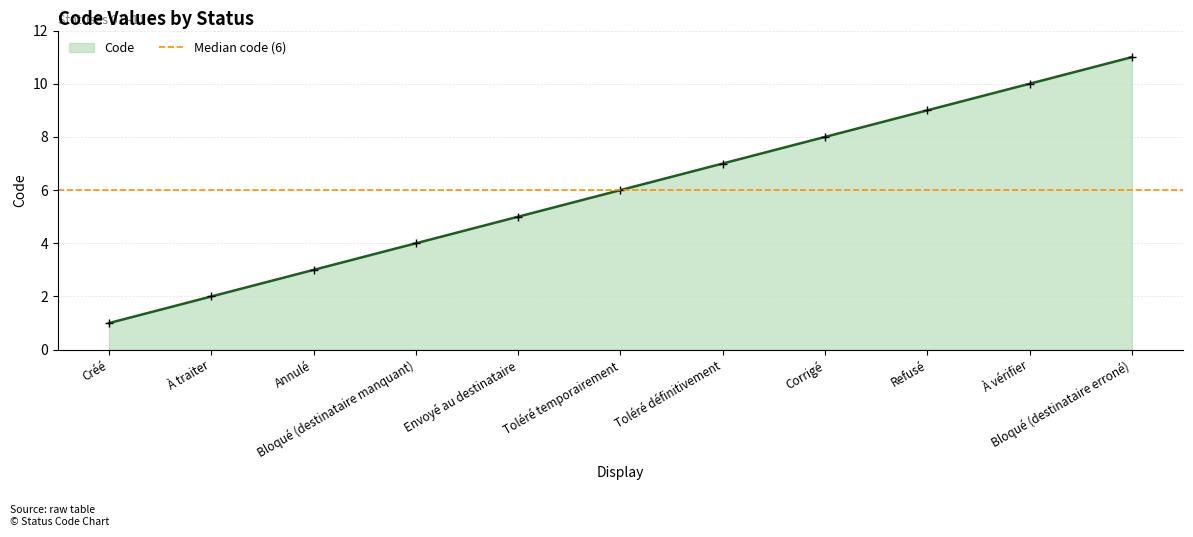

At which category does the chart reach its peak across all series?

Bloqué (destinataire erroné)